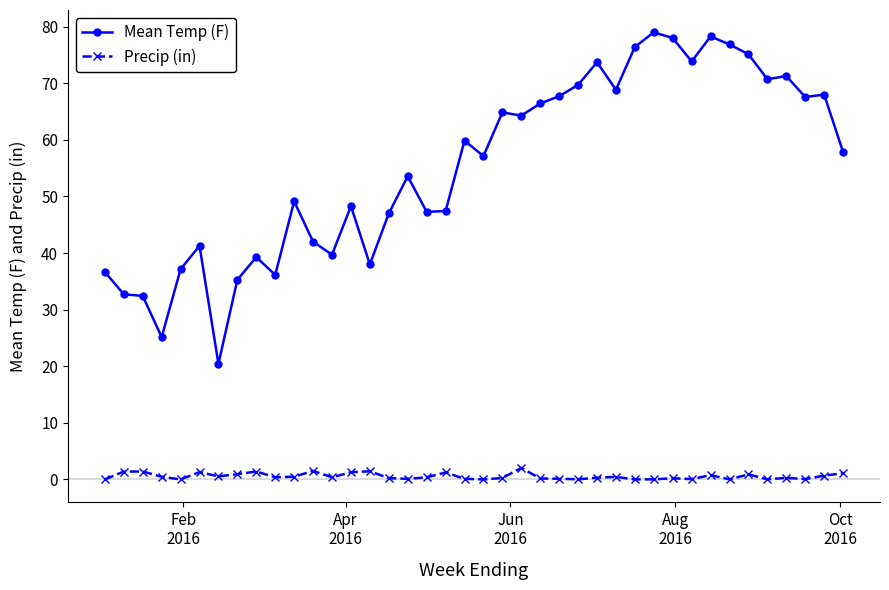

True or false: Mean Temp (F) has more than 0 points higher than both neighbors.

True